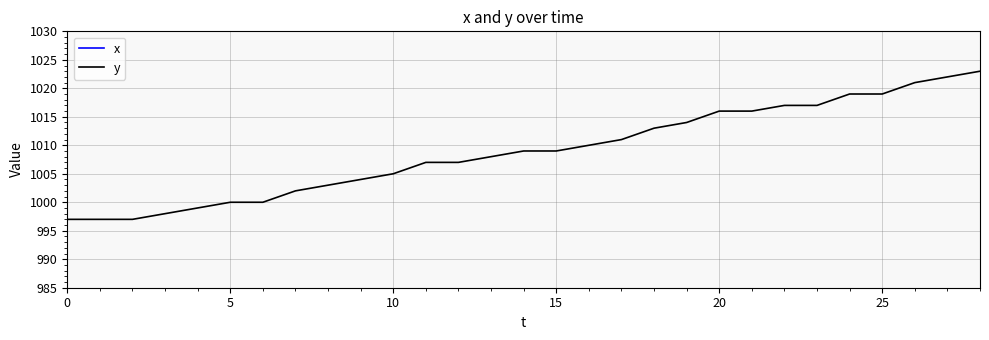

The value of y at 10 is 1617. True or false?

False